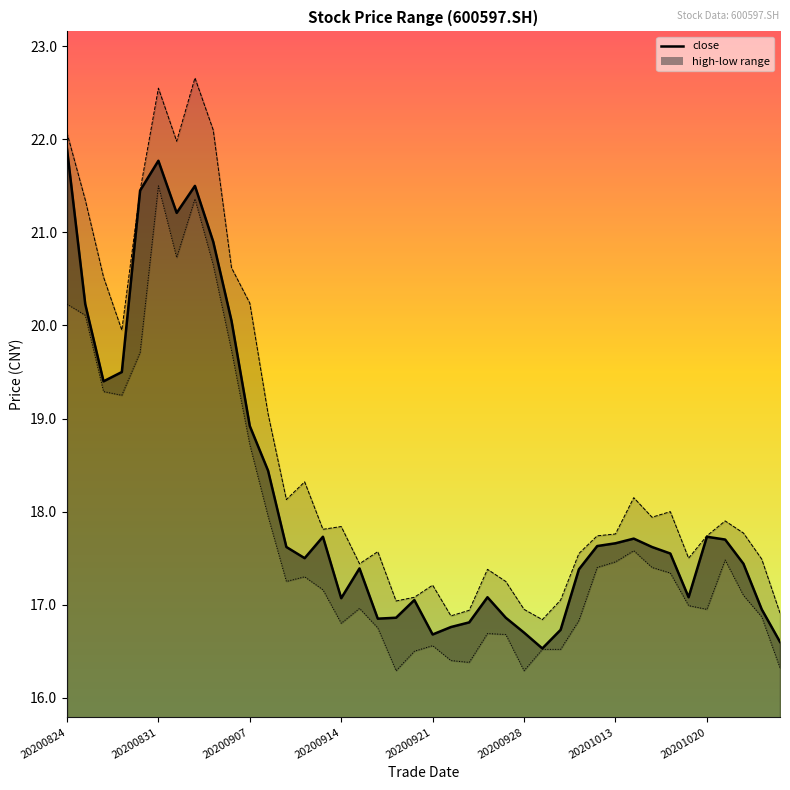

Which category has the highest value across all series?

20200902